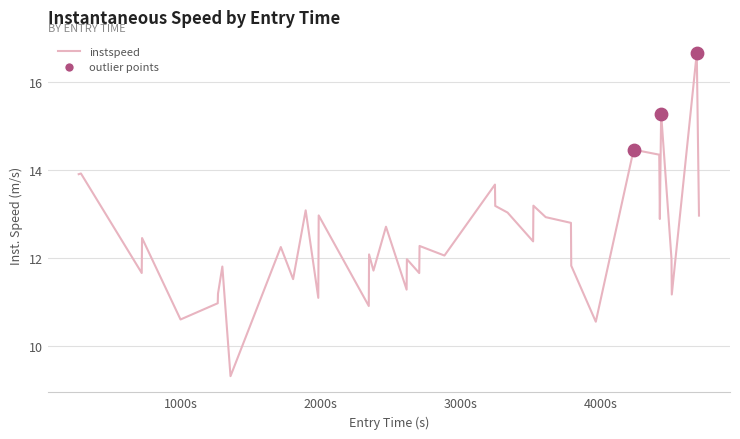

What is the maximum value shown in the chart?

16.6